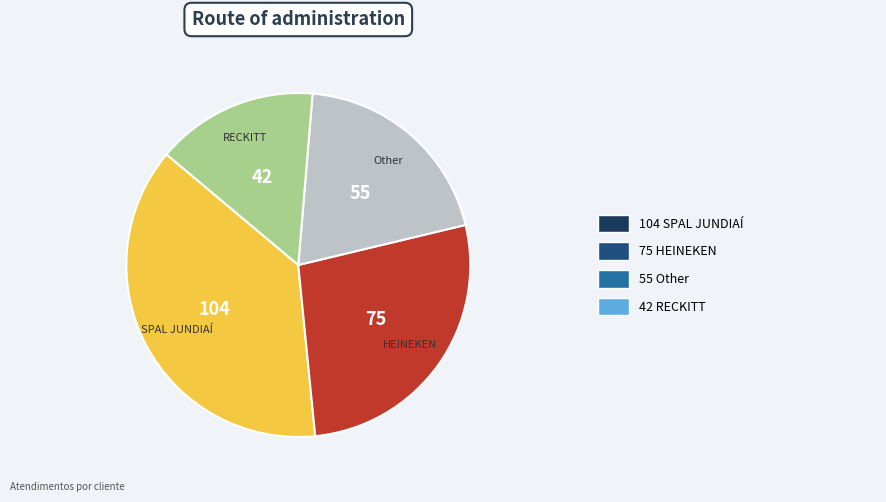

Does any single category account for the majority?

No